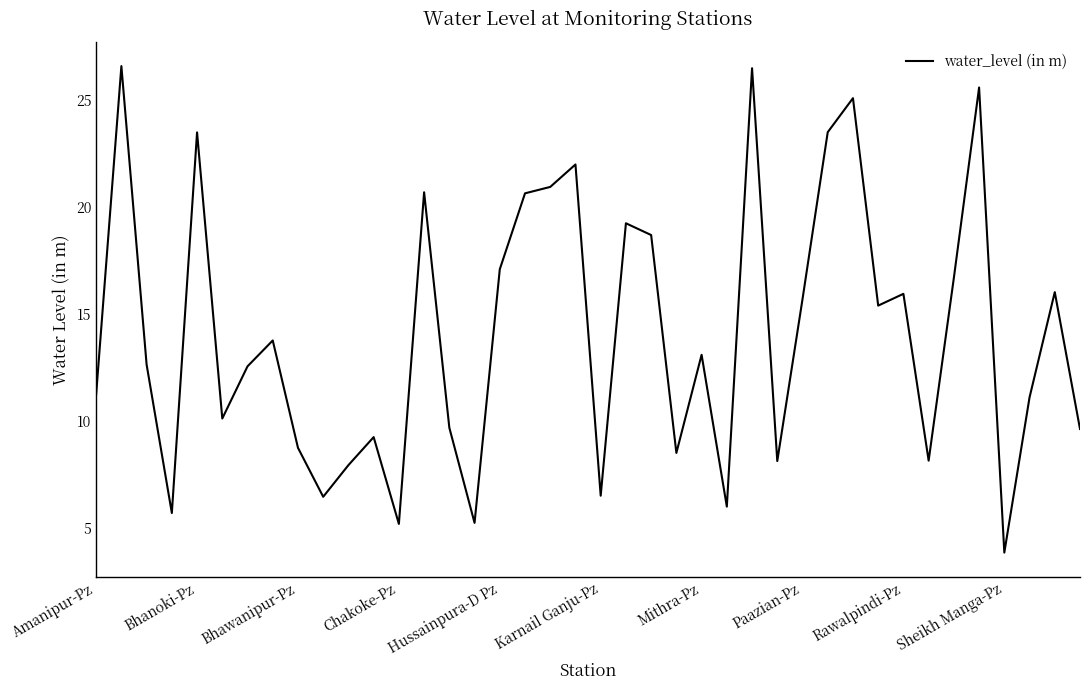

What is the maximum value shown in the chart?

26.6